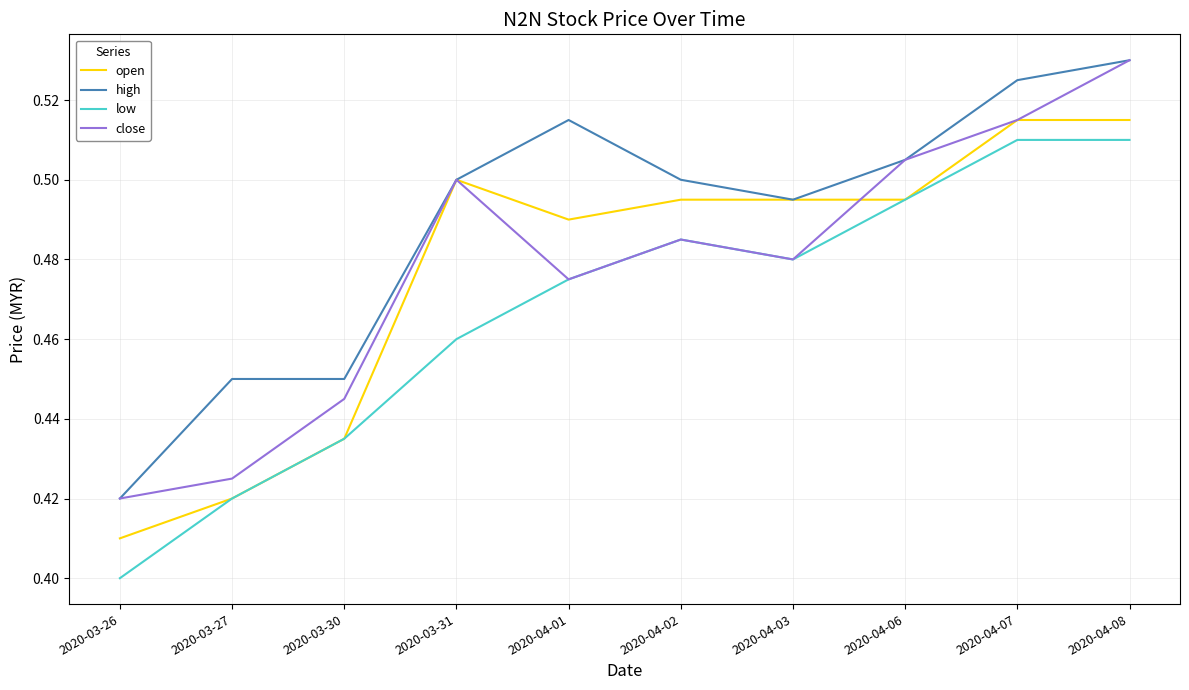

List the labels in order of close value, smallest first.

2020-03-26, 2020-03-27, 2020-03-30, 2020-04-01, 2020-04-03, 2020-04-02, 2020-03-31, 2020-04-06, 2020-04-07, 2020-04-08